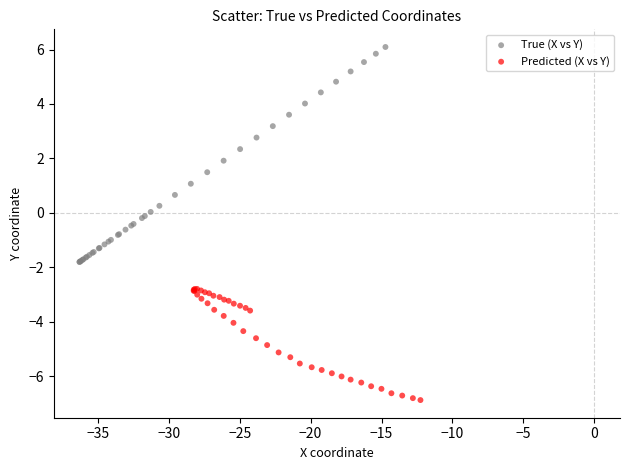

Which series reaches the minimum Y coordinate?

Predicted (X vs Y)